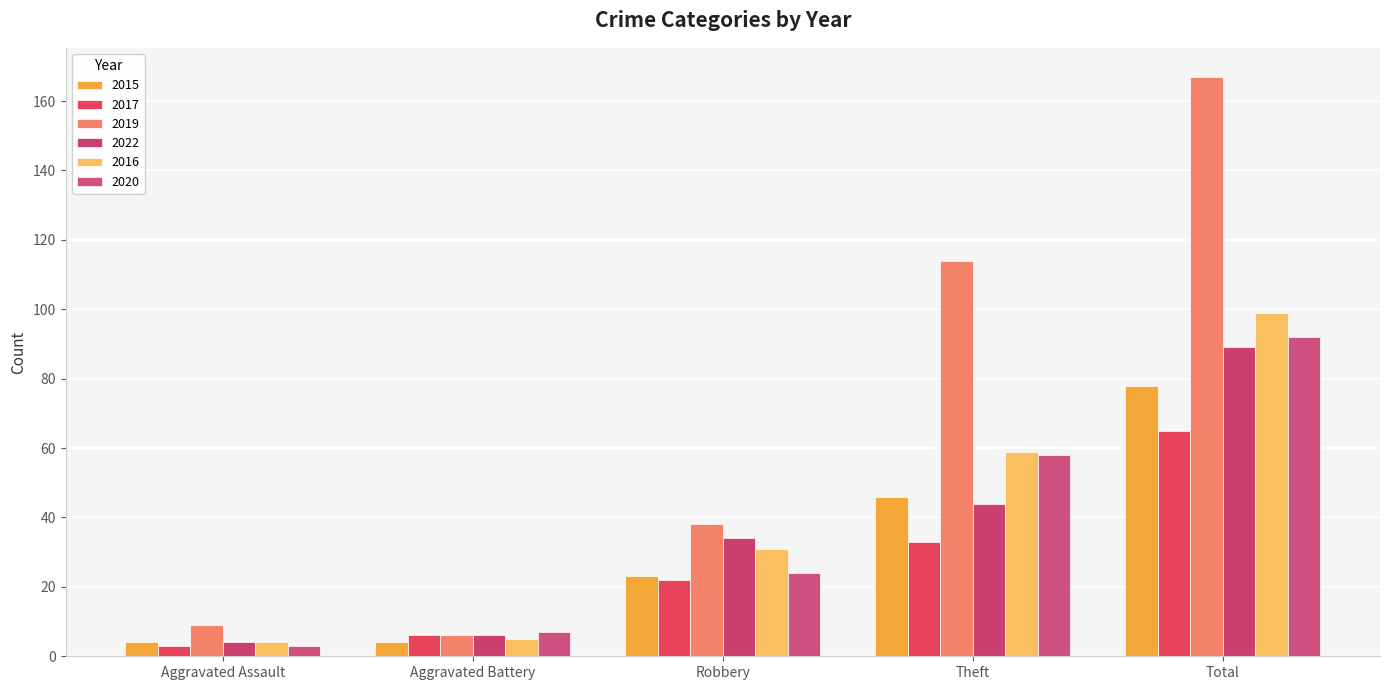

At which label is 2017 closest to 34?

Theft